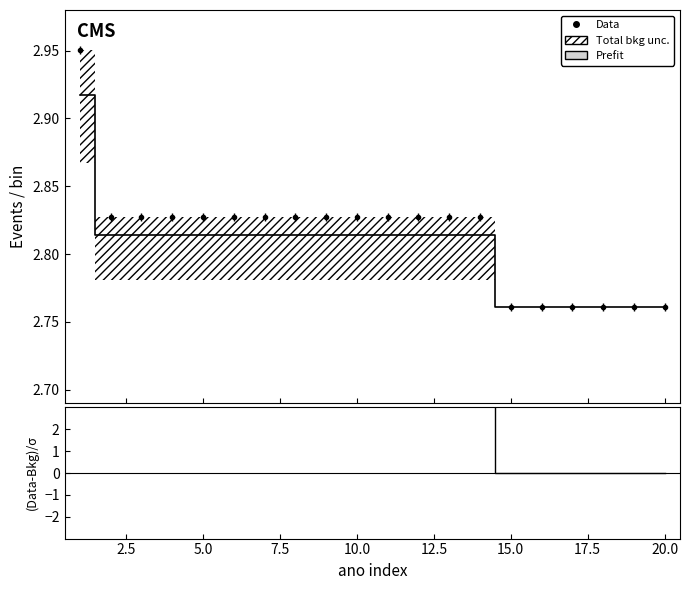

How many data points in (Data-Bkg)/σ are less than 4?

6